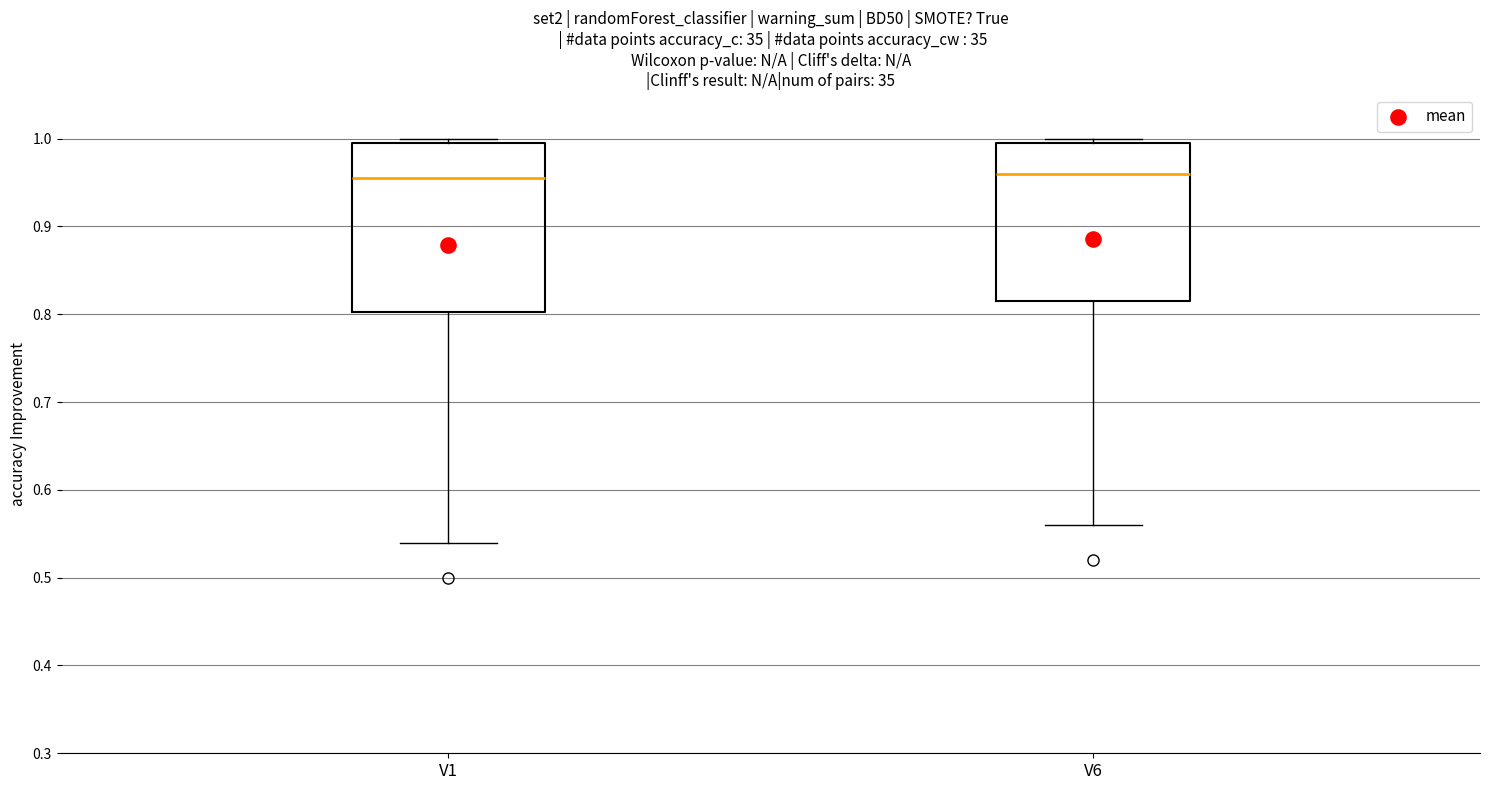

Reading left to right, read every box against the y-axis: the position of its median line, the range the box covers, and the ends of its whiskers. The values are not printed on the chart, so give them approximately, as read against the axis.

V1: median 0.96, box 0.80 to 0.99, whiskers 0.54 to 1.00
V6: median 0.96, box 0.82 to 1.00, whiskers 0.56 to 1.00 (just above the box's upper edge)